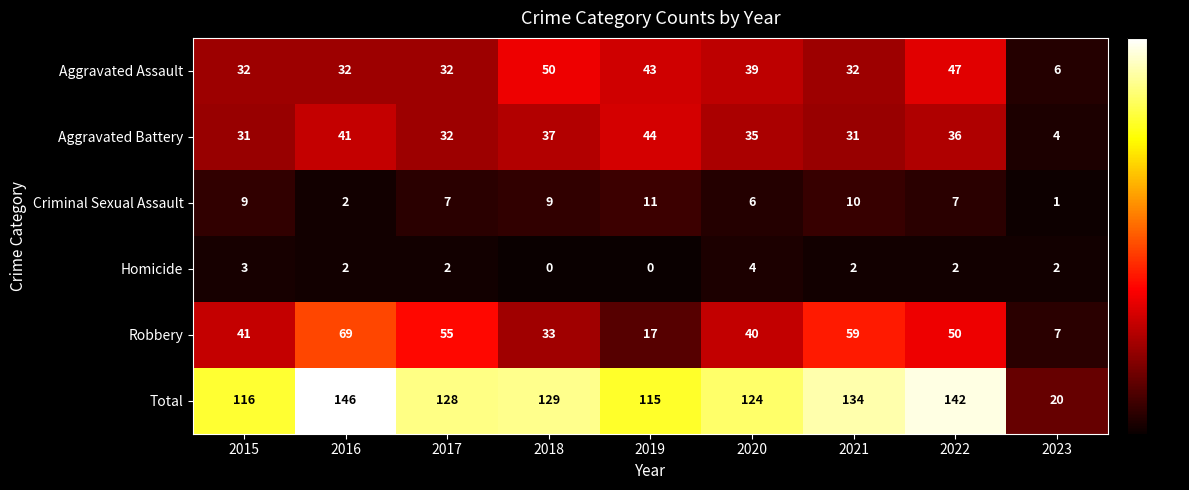

What is the difference between the second highest and second lowest values in the Homicide series?

3